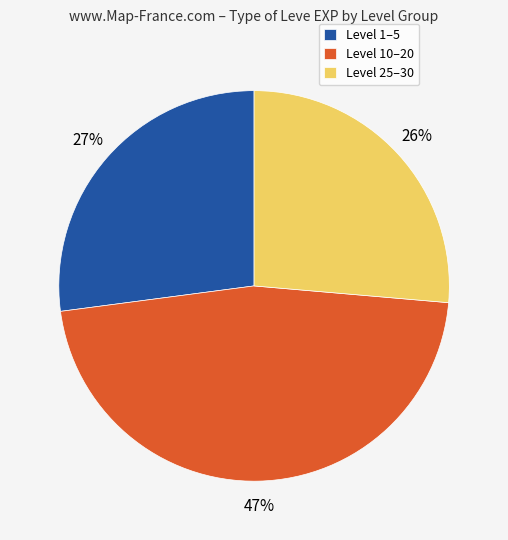

Is the sum of Level 10–20 and Level 1–5 greater than half?

Yes